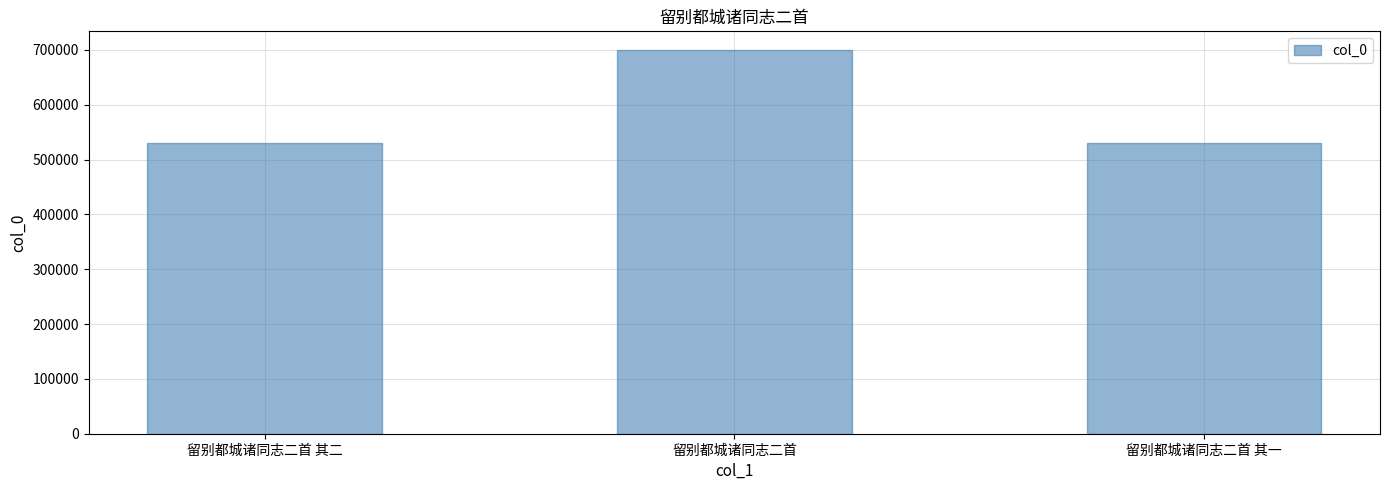

Is it true that the value at 留别都城诸同志二首 is 439883?

False